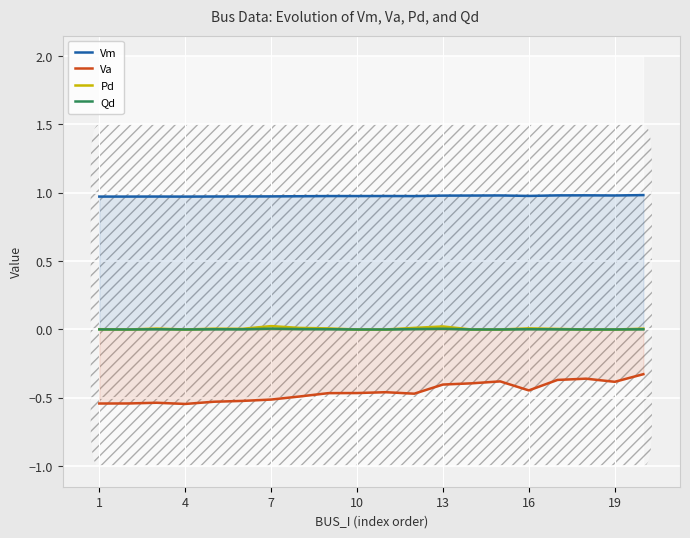

Is it true that Pd equals 0.0 at 19?

True